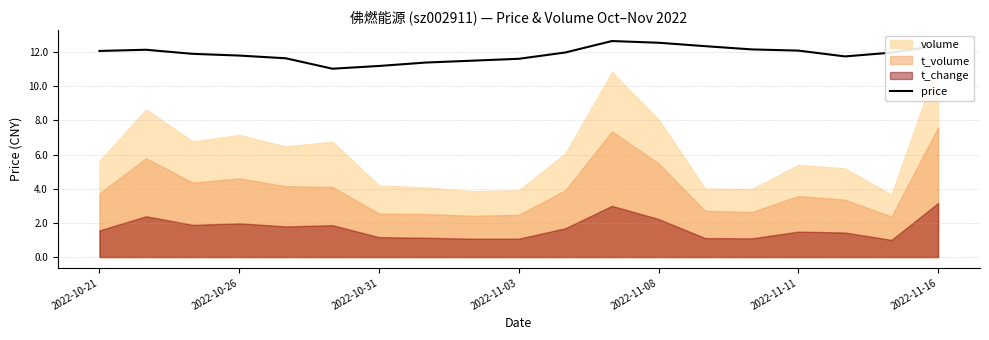

The chart shows a value of 2.8 at 8. True or false?

False